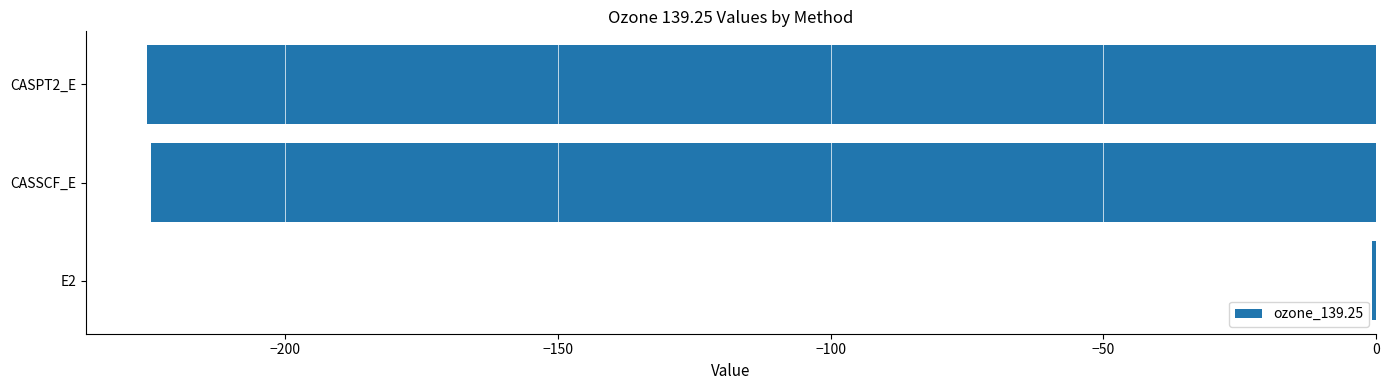

How many categories are shown in the chart?

3